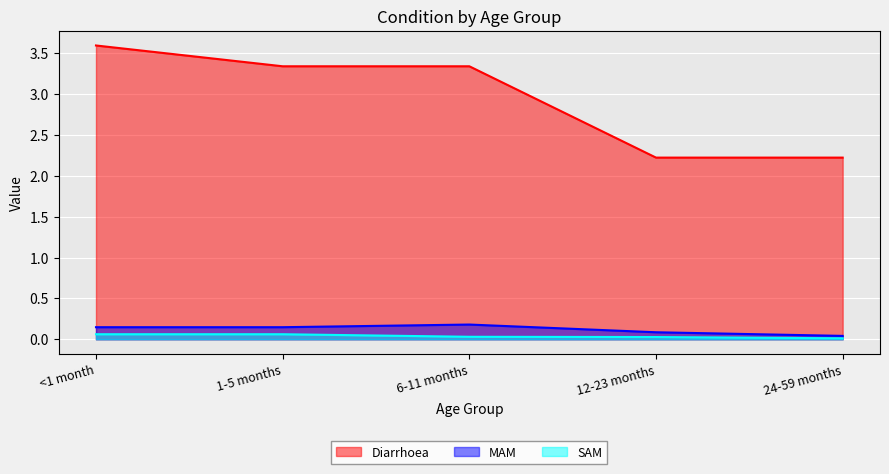

Between 12-23 months and 24-59 months, which series saw the biggest shift?

MAM